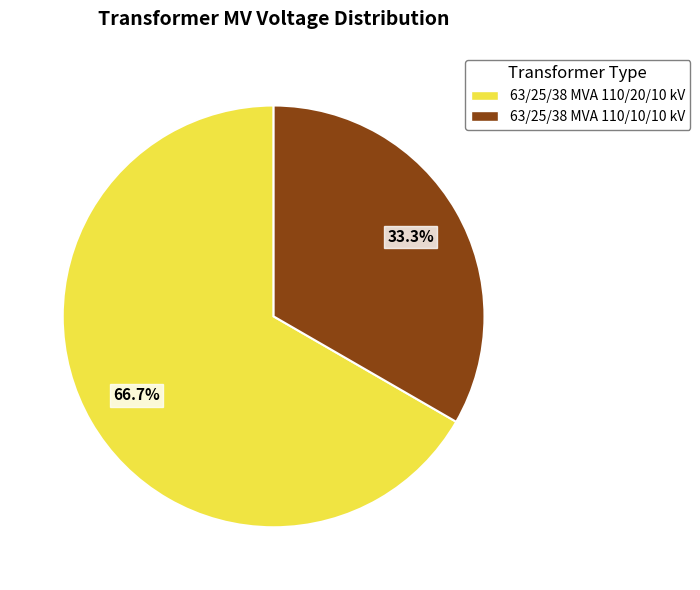

Does any single category account for the majority?

Yes